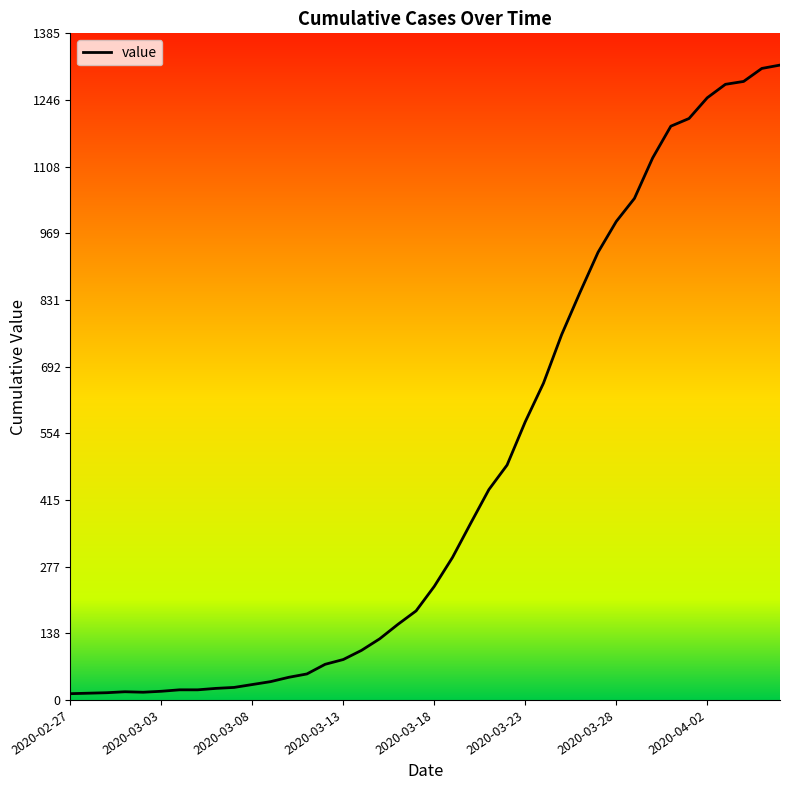

What is the difference between the maximum and minimum values?

1306